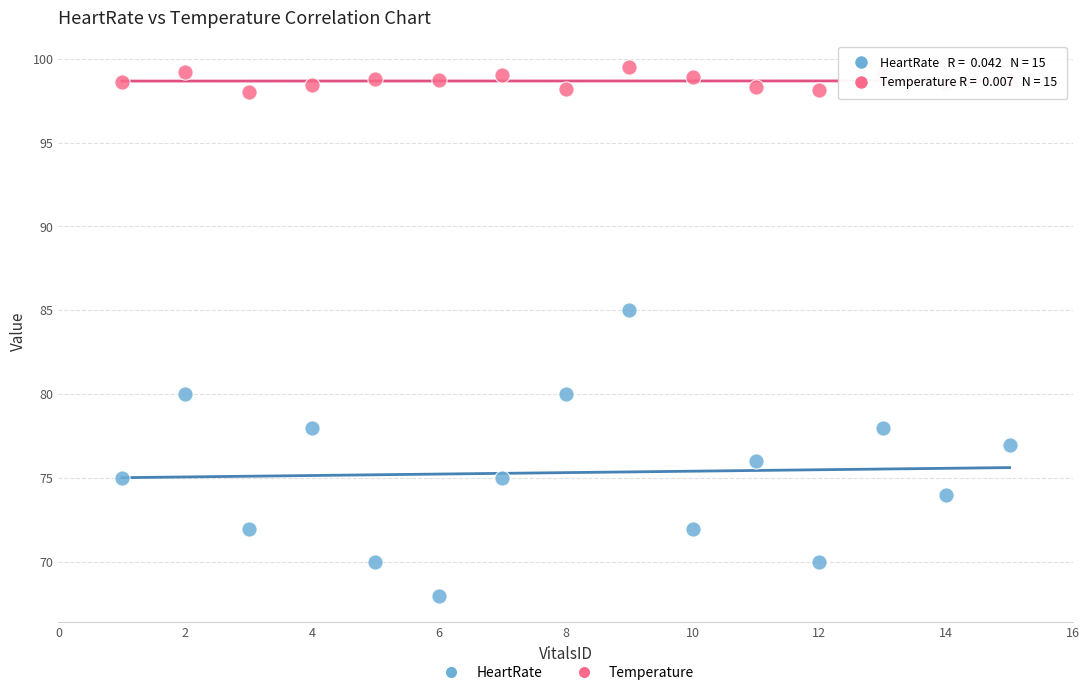

Which series contains the lowest Y value?

HeartRate